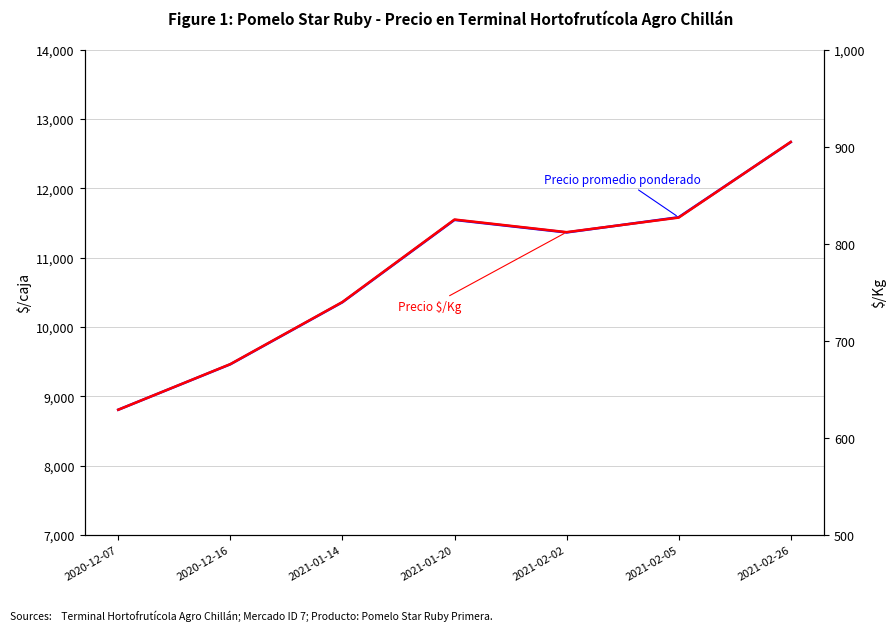

True or false: Precio promedio ponderado and Precio $/Kg intersect in this chart.

False